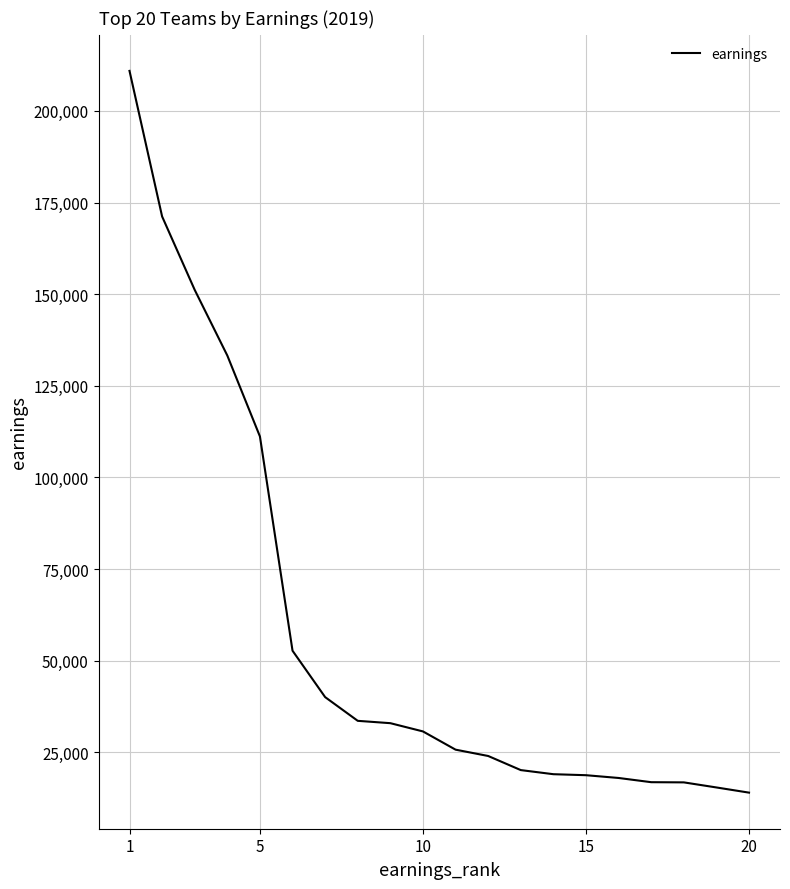

What is the smallest value displayed?

14000